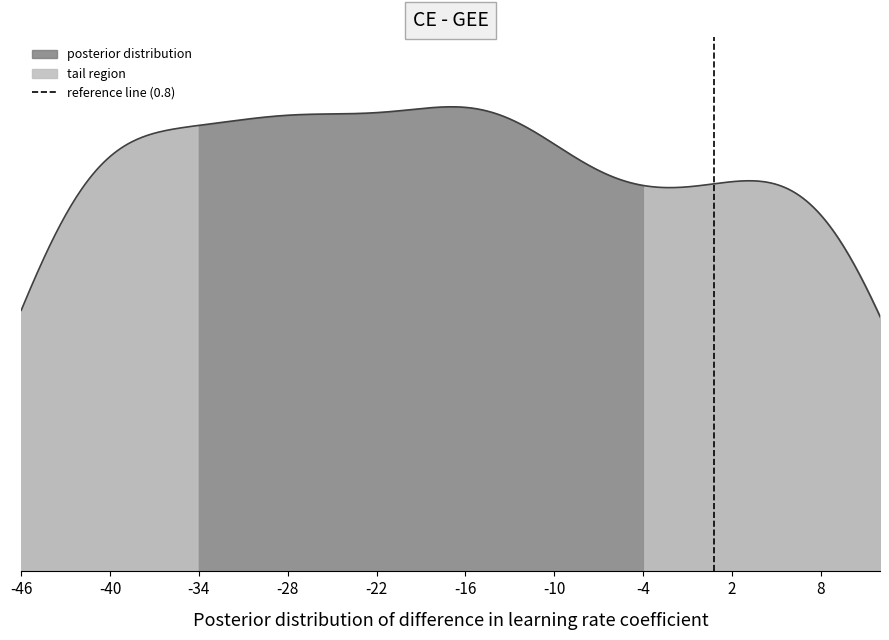

Count the number of categories in the chart.

2